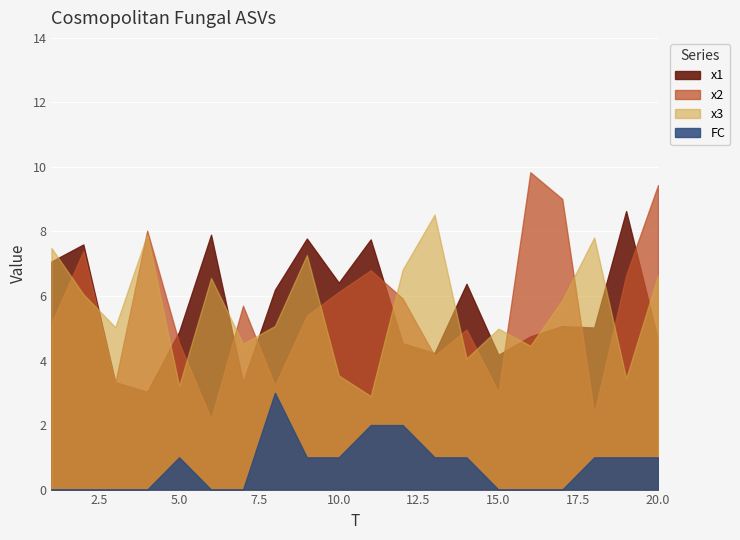

How many values in the x2 series are below 5?

8